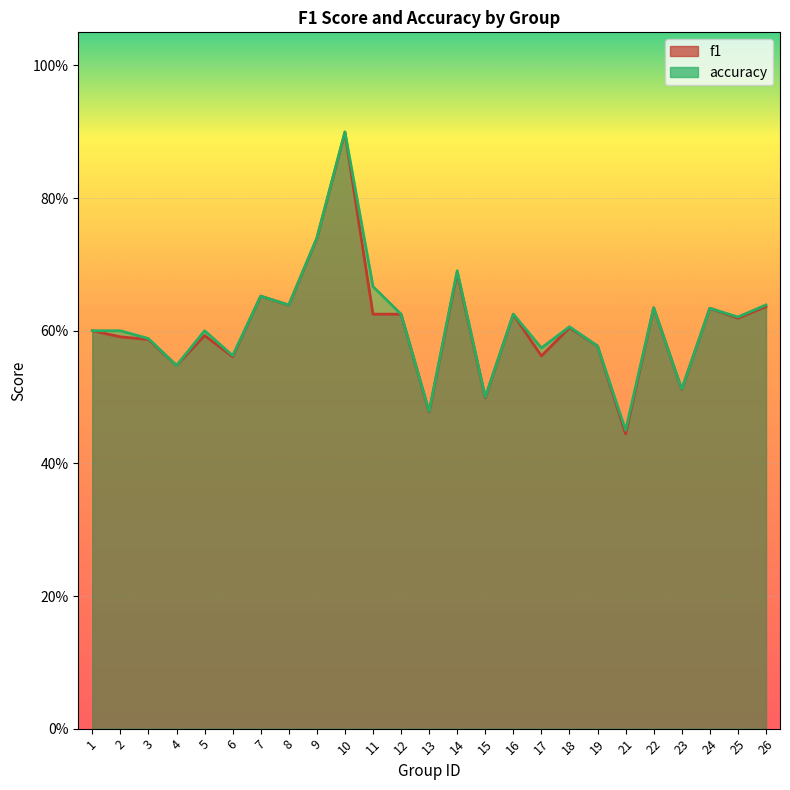

The accuracy series shows 0.8 at 15. True or false?

False